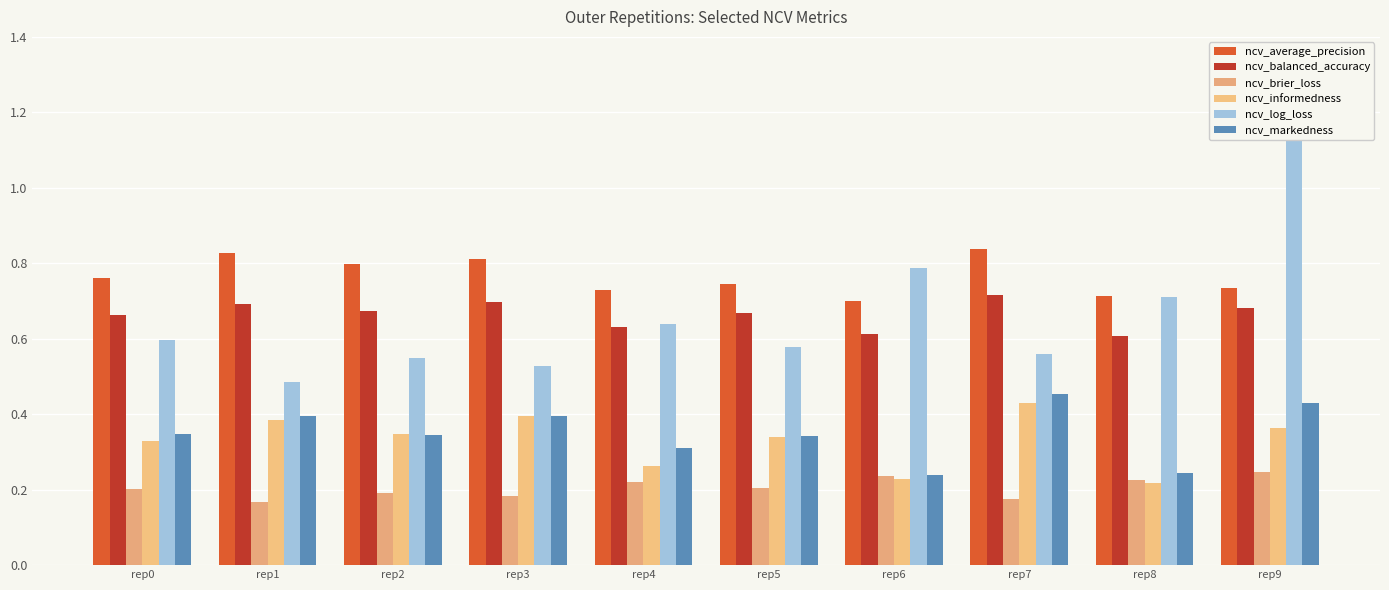

Reading left to right, list all the values displayed in this chart.

ncv_average_precision: 0.8	0.8	0.8	0.8	0.7	0.7	0.7	0.8	0.7	0.7
ncv_balanced_accuracy: 0.7	0.7	0.7	0.7	0.6	0.7	0.6	0.7	0.6	0.7
ncv_brier_loss: 0.2	0.2	0.2	0.2	0.2	0.2	0.2	0.2	0.2	0.2
ncv_informedness: 0.3	0.4	0.3	0.4	0.3	0.3	0.2	0.4	0.2	0.4
ncv_log_loss: 0.6	0.5	0.5	0.5	0.6	0.6	0.8	0.6	0.7	1.3
ncv_markedness: 0.3	0.4	0.3	0.4	0.3	0.3	0.2	0.5	0.2	0.4